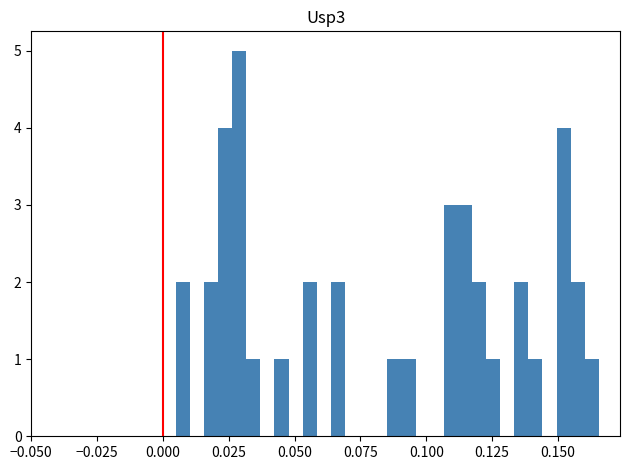

Around what value on the x-axis is the tallest bar? Give the approximate position of its centre, as read against the axis.

0.030